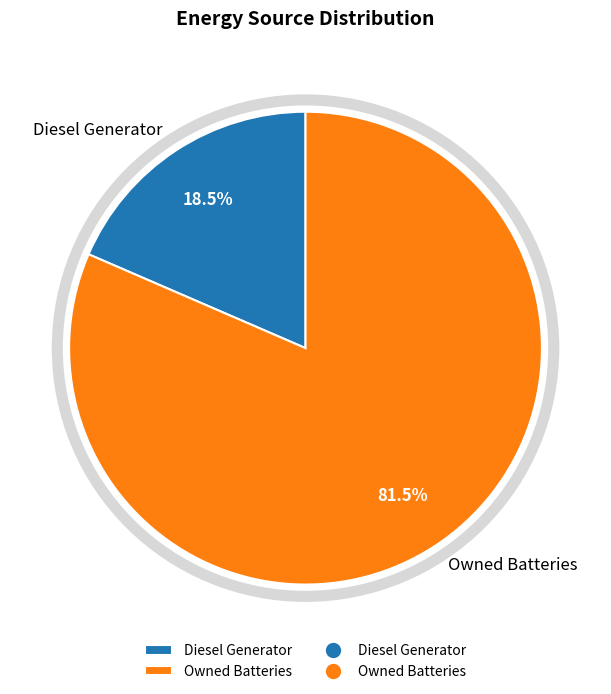

Which category has the biggest portion of the pie?

Owned Batteries